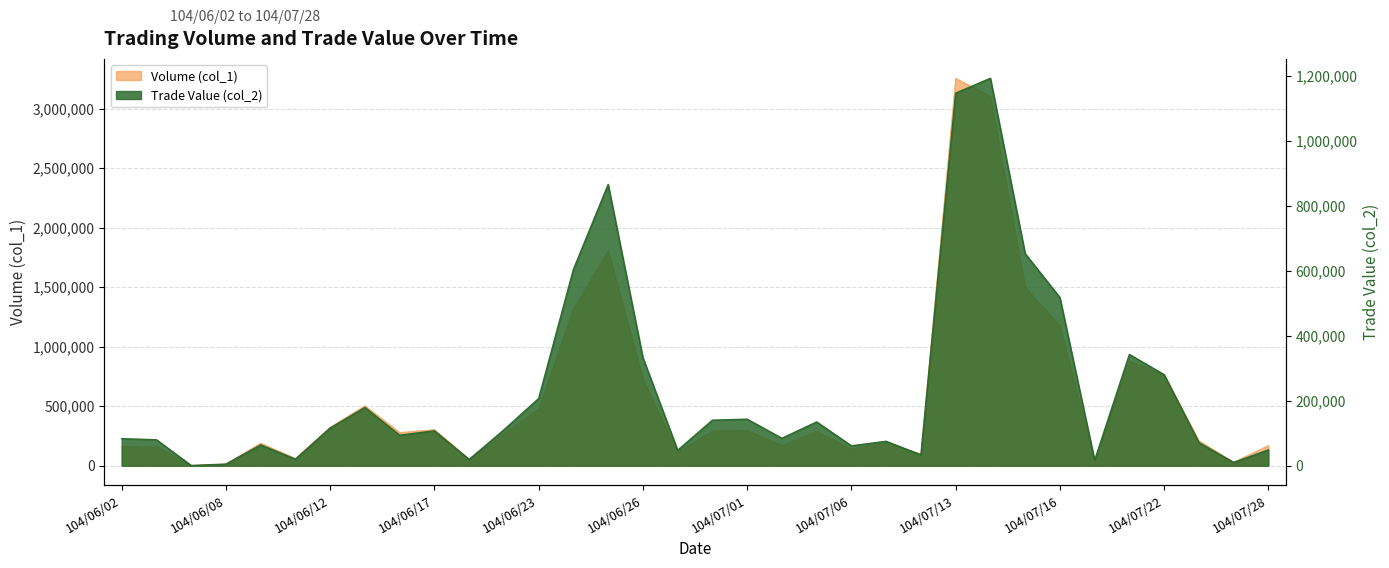

Rank the categories by Volume (col_1) value from highest to lowest.

104/07/13, 104/07/14, 104/06/25, 104/07/15, 104/06/24, 104/07/16, 104/07/21, 104/07/22, 104/06/26, 104/06/15, 104/06/23, 104/06/12, 104/06/17, 104/07/01, 104/06/30, 104/07/03, 104/06/16, 104/06/22, 104/07/23, 104/06/09, 104/07/08, 104/07/02, 104/07/28, 104/06/02, 104/06/03, 104/07/06, 104/06/29, 104/07/09, 104/06/11, 104/06/18, 104/07/17, 104/07/24, 104/06/08, 104/06/05